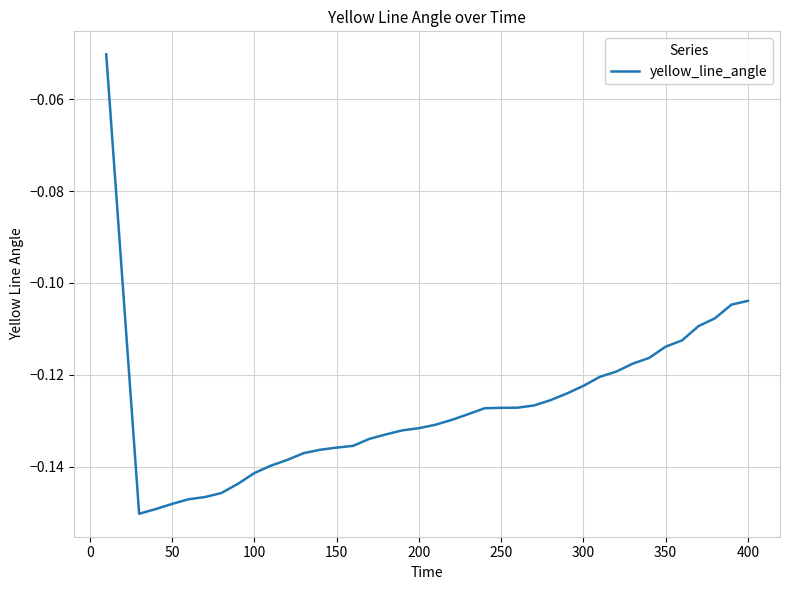

Does the chart display data point markers on the line(s)?

No